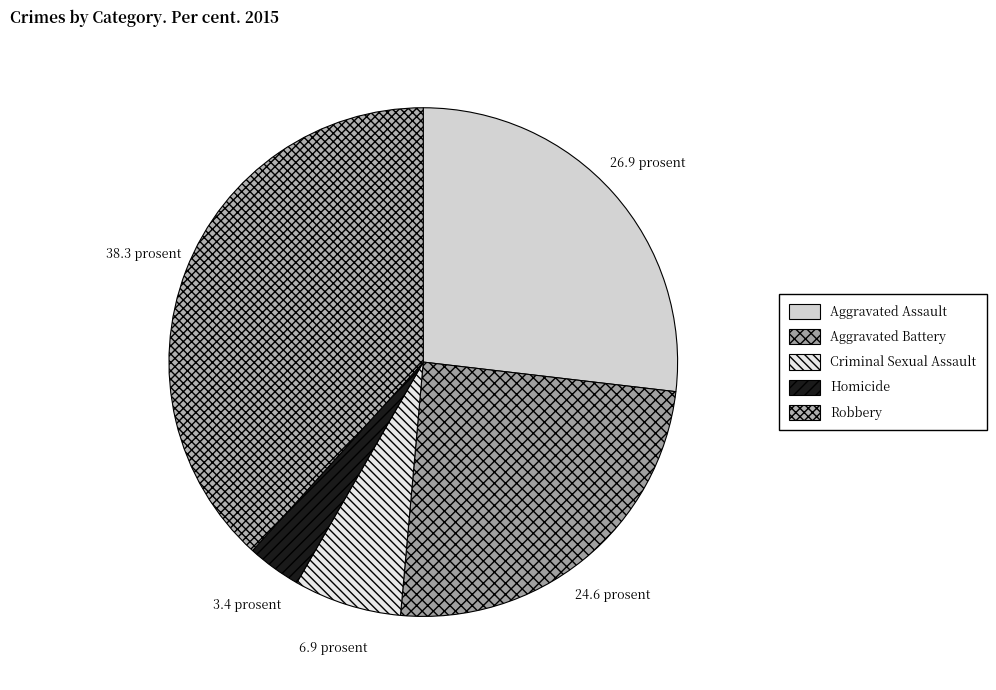

The Robbery slice represents 38% of the pie. True or false?

True